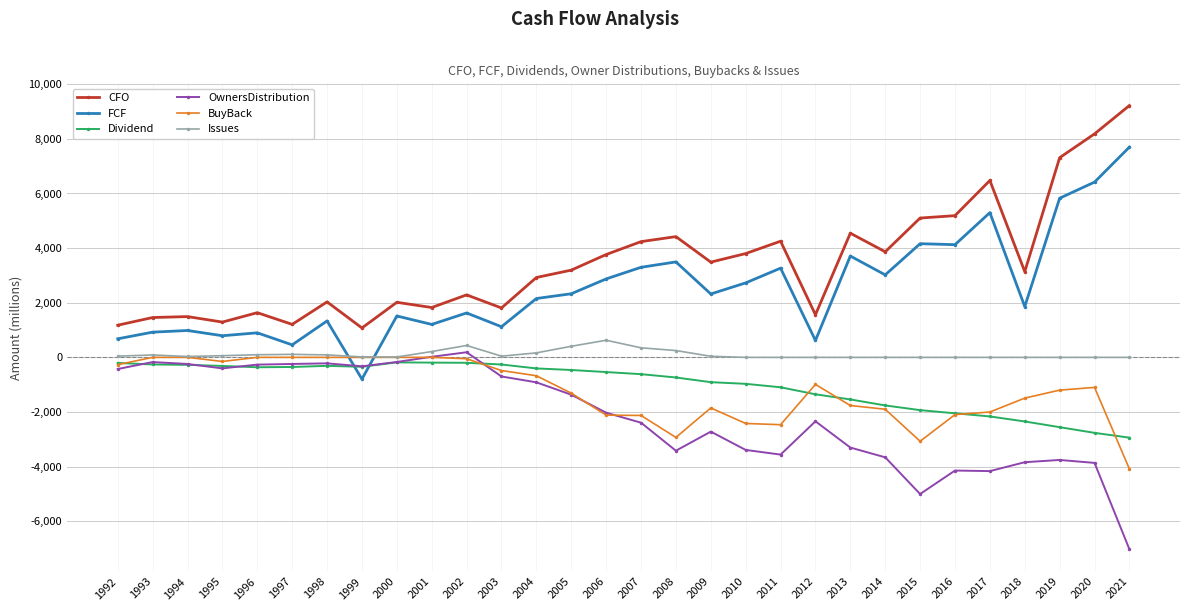

Is the value of Dividend at 1996 greater than the value of FCF at 1993?

No